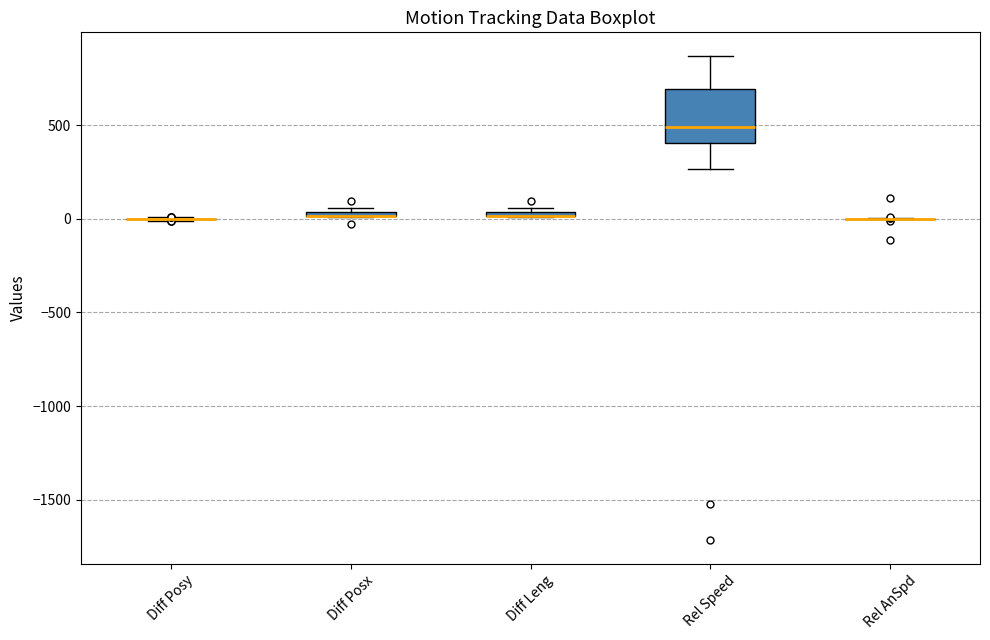

Where is the upper edge of the box for Diff Leng on the y-axis? The values are not printed on the chart, so give them approximately, as read against the axis.

50